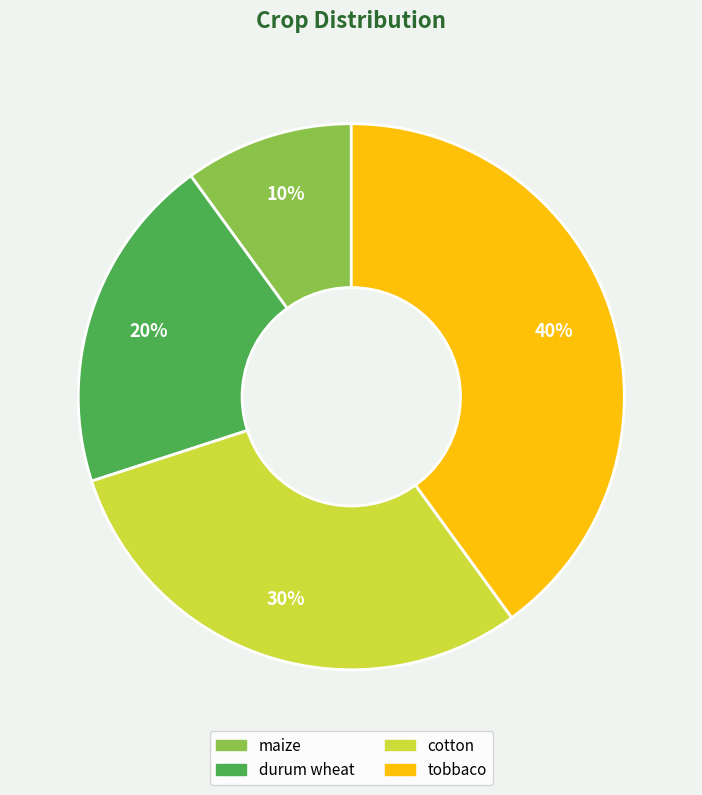

Which has a higher value, maize or durum wheat?

durum wheat